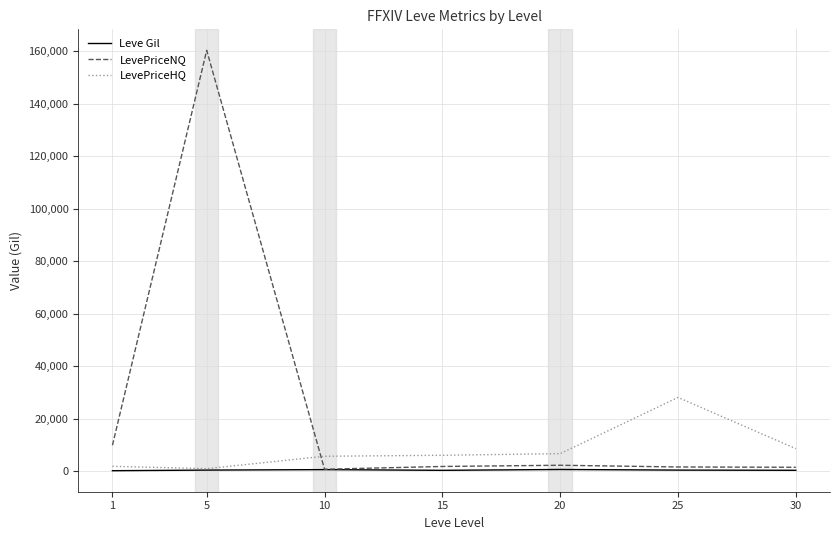

Which series has the widest spread of values?

LevePriceNQ